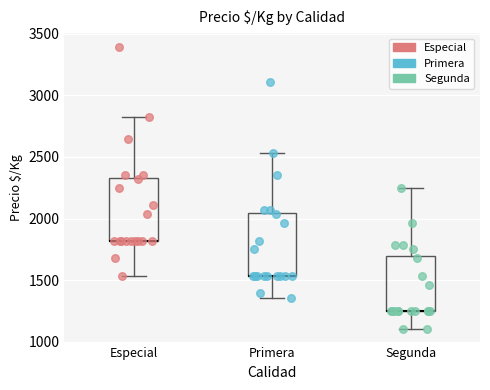

Reading left to right, transcribe this box plot: for each box, give where its median line is, the range the box spans, and where its two whiskers end, as read against the y-axis. The values are not printed on the chart, so give them approximately, as read against the axis.

Especial: median 1800 (drawn on the box's lower edge), box 1800 to 2350, whiskers 1550 to 2800
Primera: median 1550 (drawn on the box's lower edge), box 1550 to 2050, whiskers 1350 to 2550
Segunda: median 1250 (drawn on the box's lower edge), box 1250 to 1700, whiskers 1100 to 2250